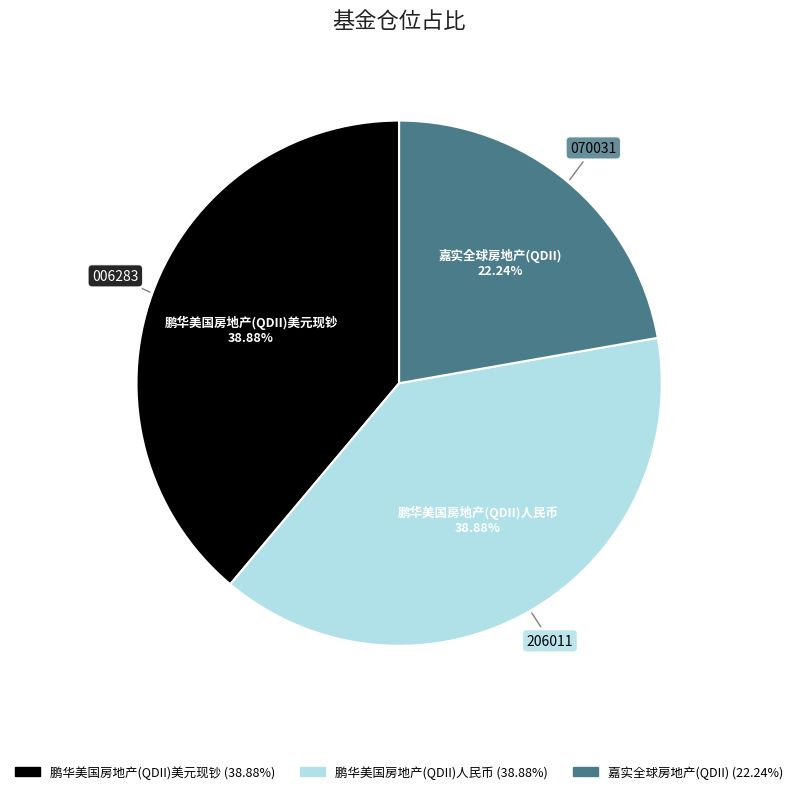

To the nearest percent, what percentage of the pie is 鹏华美国房地产(QDII)美元现钞?

39%